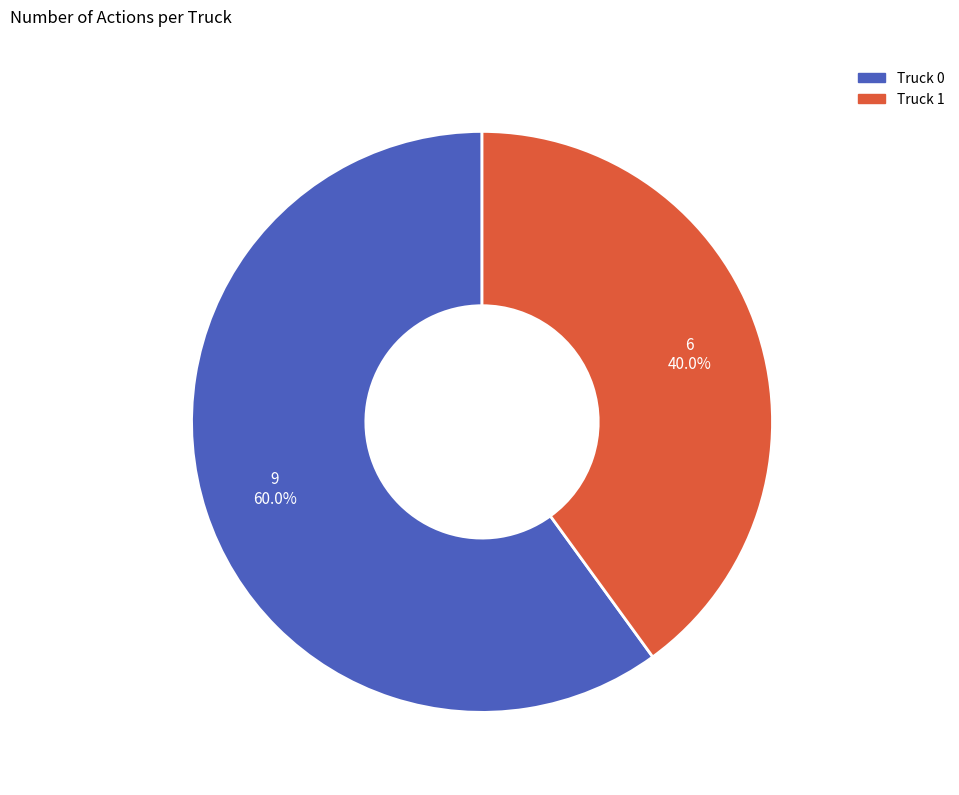

Rank the categories by value from lowest to highest.

Truck 1, Truck 0